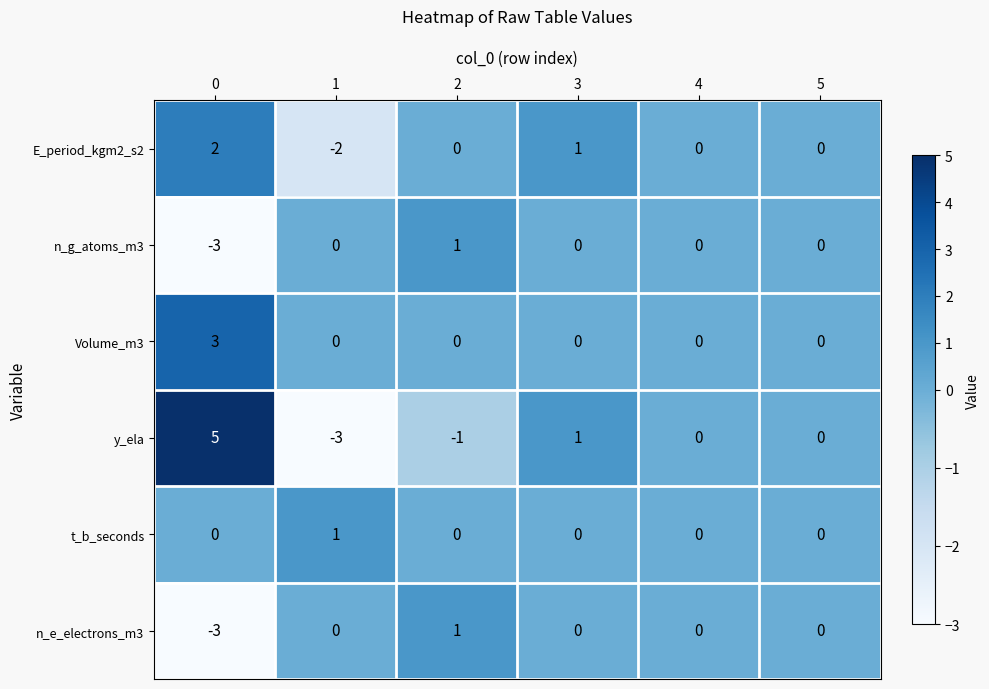

Count the Volume_m3 values in the range 0 to 1.

5